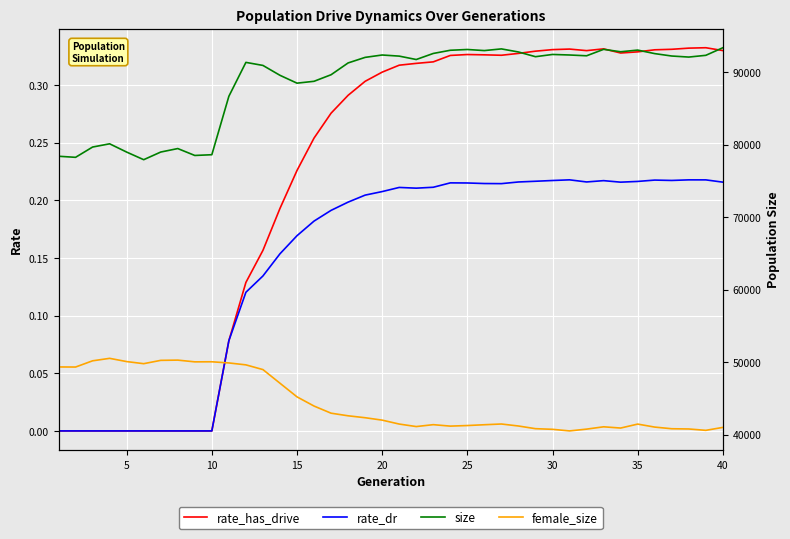

How many lines are shown in the chart?

4